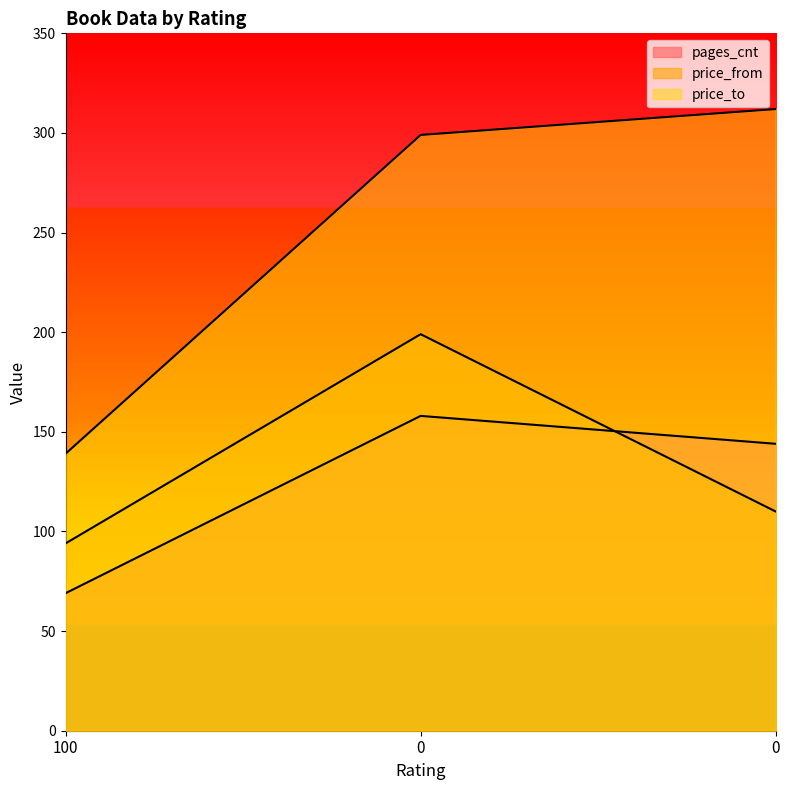

How many data points in price_from are less than 110?

1